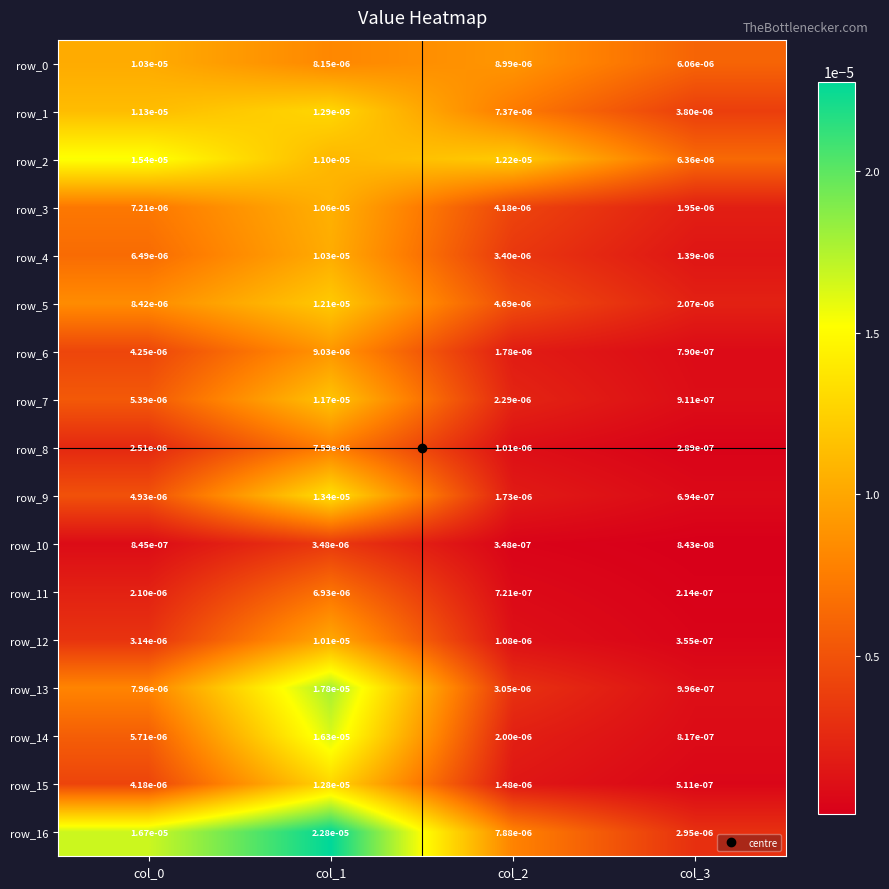

Count the number of categories in the chart.

4